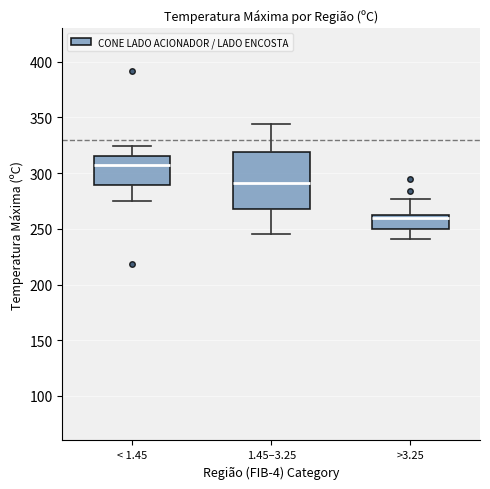

Reading left to right, read every box against the y-axis: the position of its median line, the range the box covers, and the ends of its whiskers. The values are not printed on the chart, so give them approximately, as read against the axis.

< 1.45: median 305, box 290 to 315, whiskers 275 to 325
1.45–3.25: median 290, box 270 to 320, whiskers 245 to 345
>3.25: median 260 (just below the box's upper edge), box 250 to 260, whiskers 240 to 275